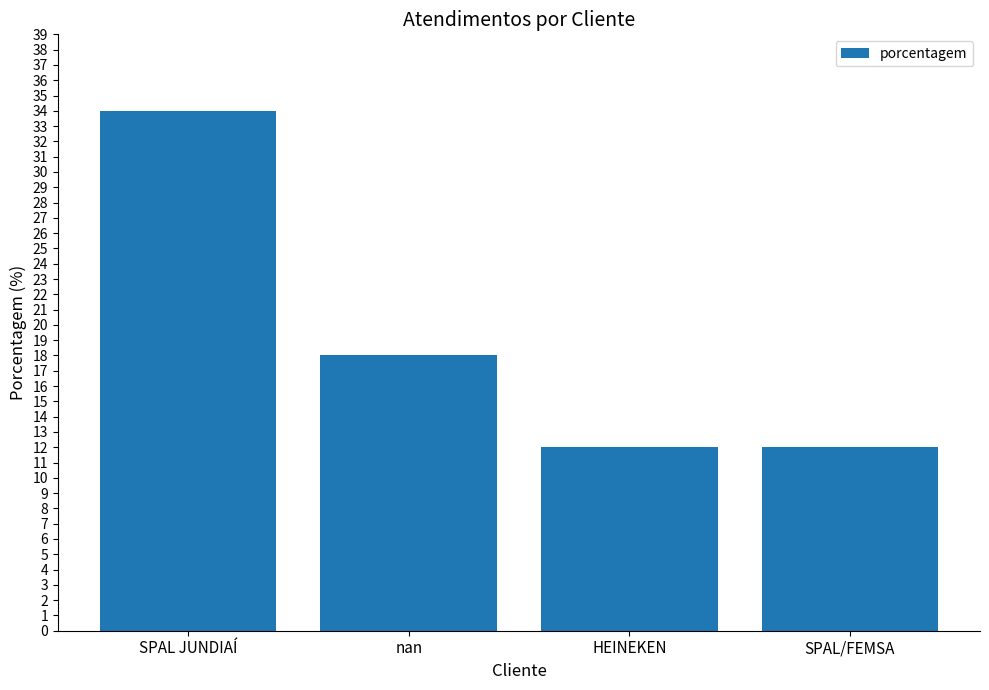

What is the greatest value displayed?

34